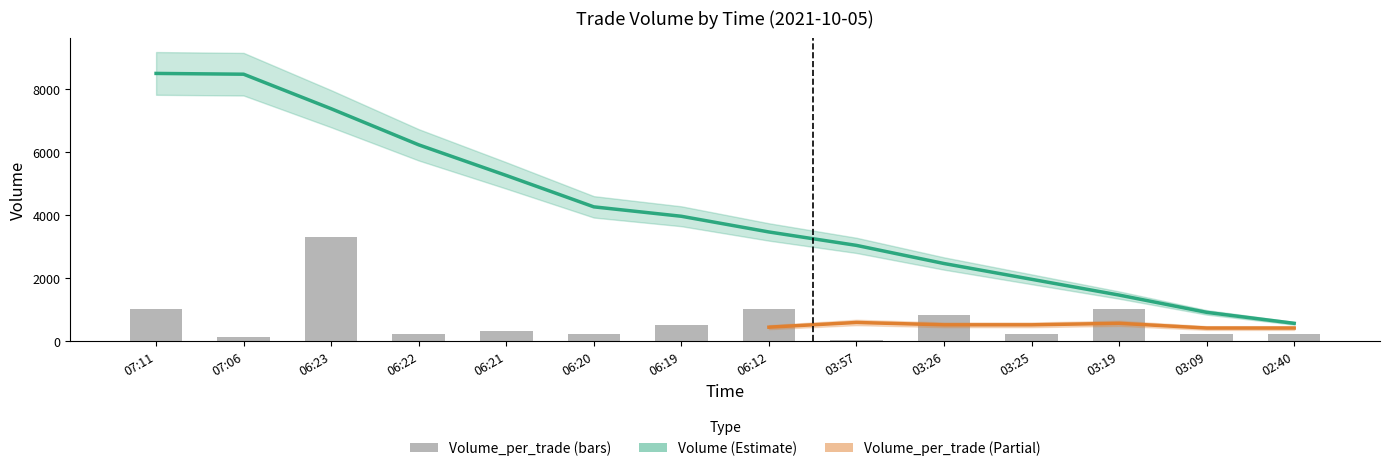

How many data points in Volume are above 3960?

6